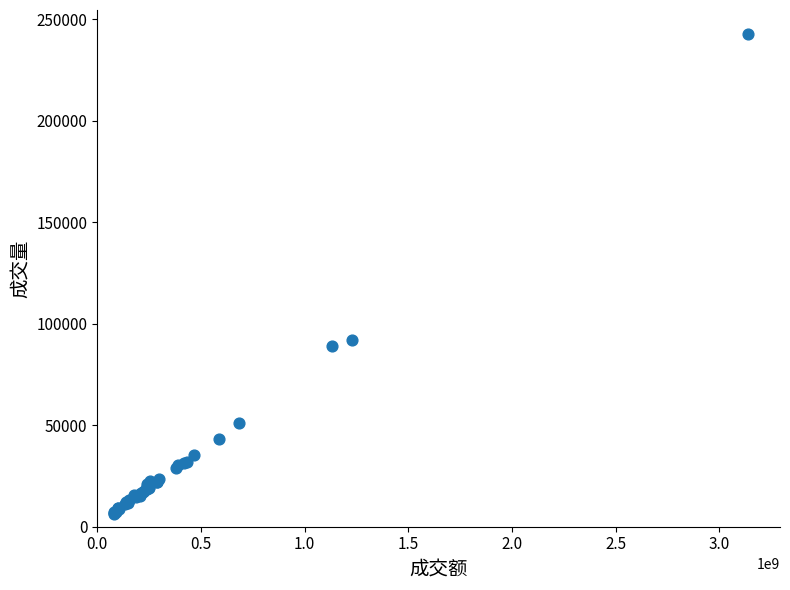

What Y value in the scatter plot is closest to 124542?

91844